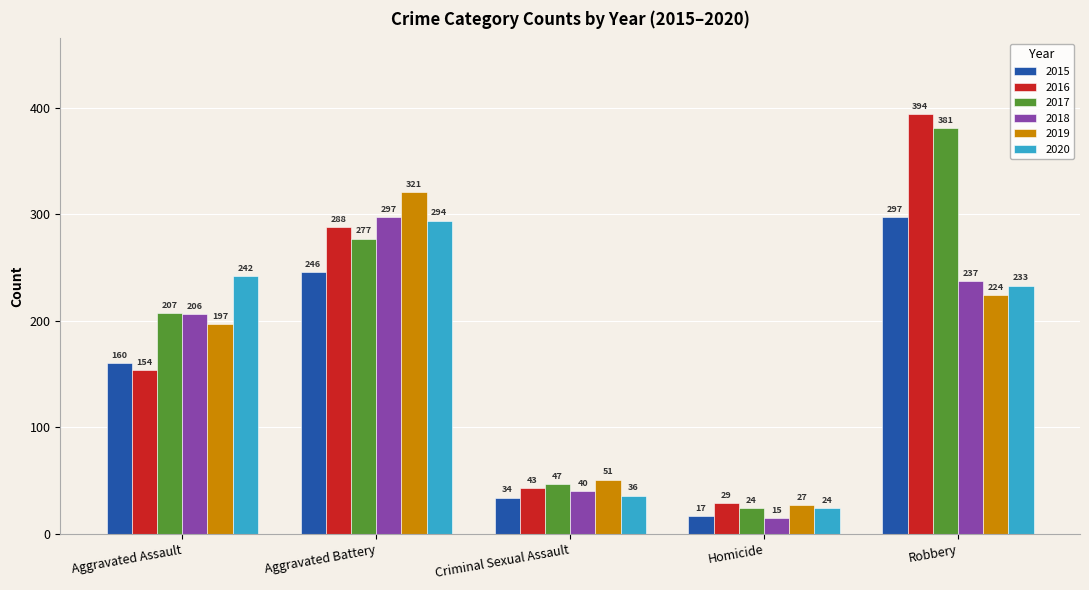

At how many categories does at least one series exceed 121?

3